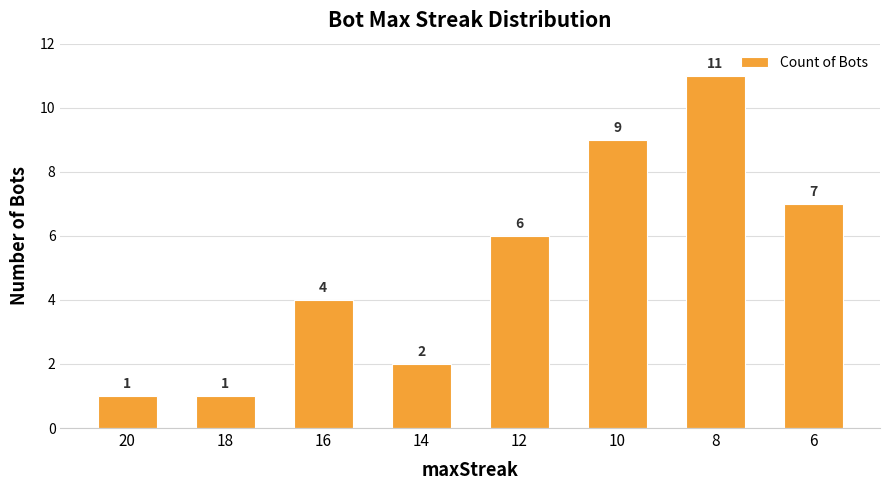

What is the difference between the maximum and minimum values?

10